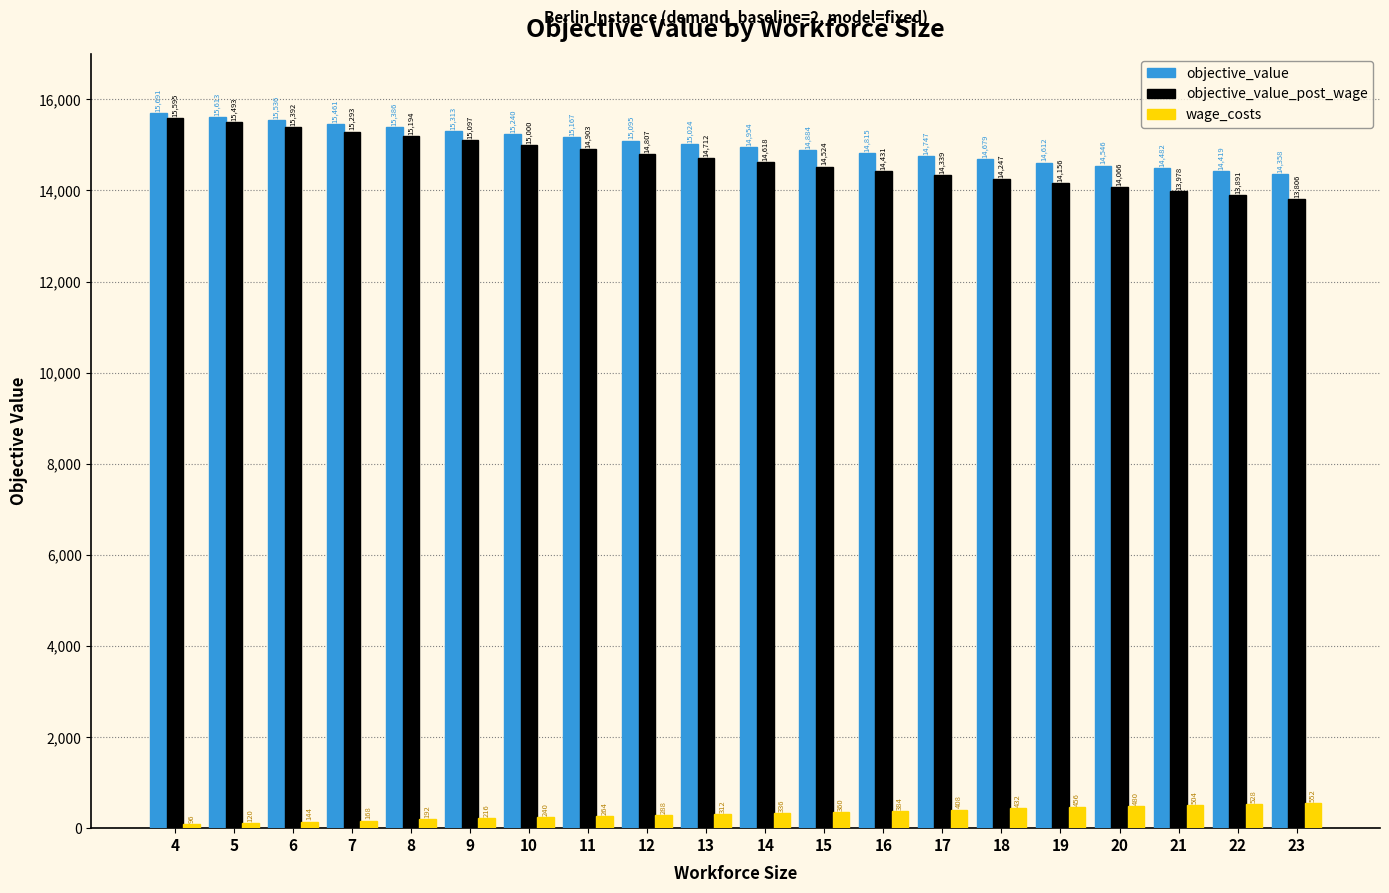

What is the sum of the objective_value_post_wage values at 9 and 11?

30000.8